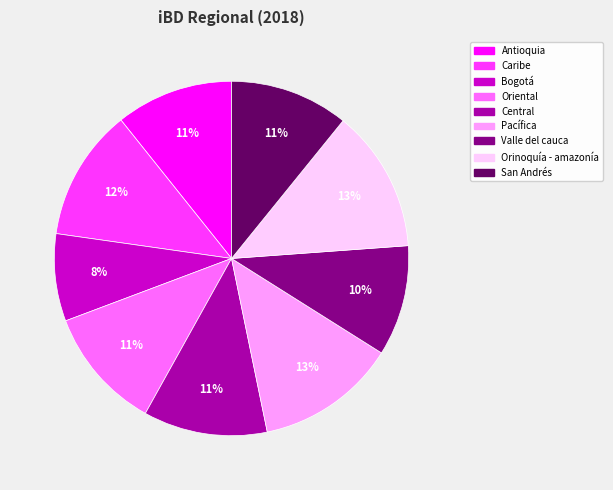

To the nearest percent, what percentage of the pie is Orinoquía - amazonía?

13%